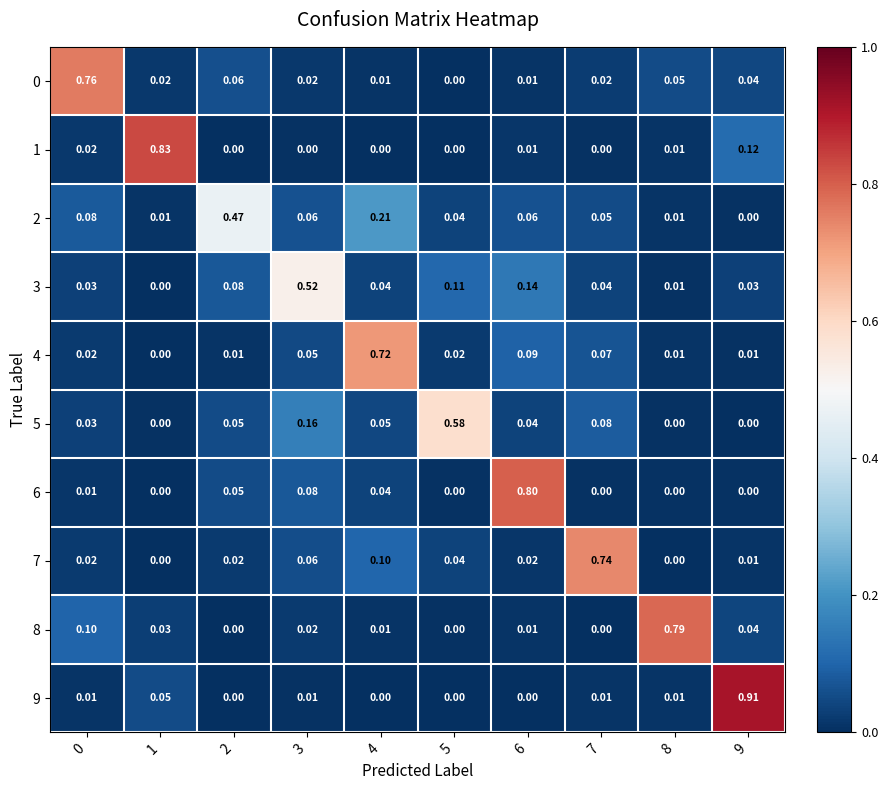

Count the number of data series in this chart.

10